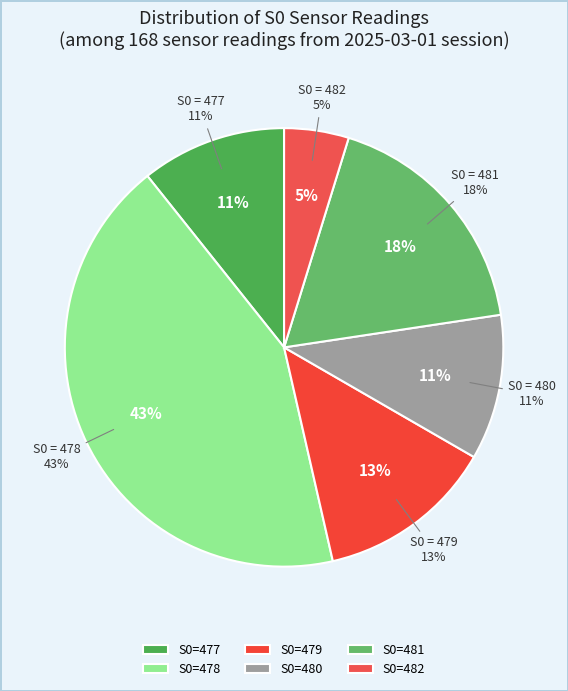

What is the change in value from 479 to 480?

+1